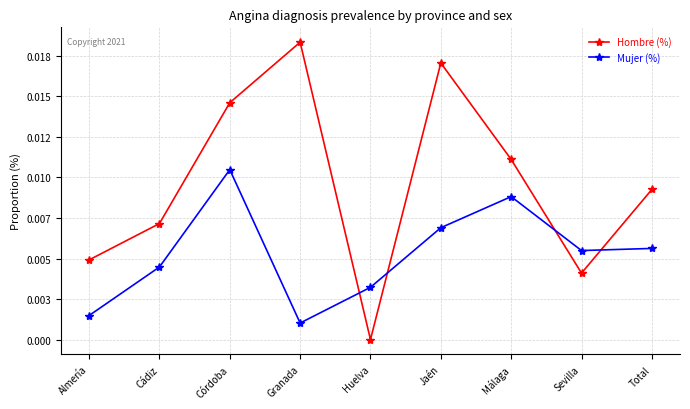

Does the chart have visible grid lines?

Yes